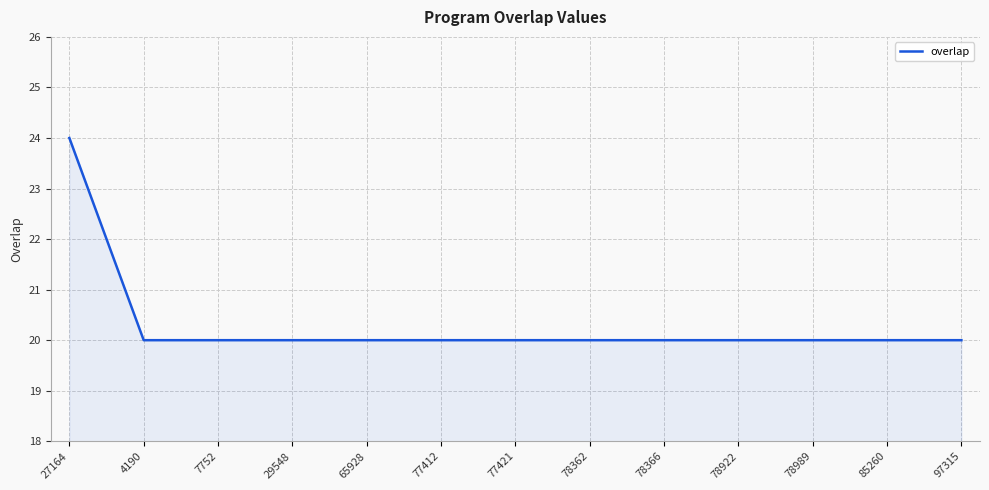

What is the maximum value shown in the chart?

24